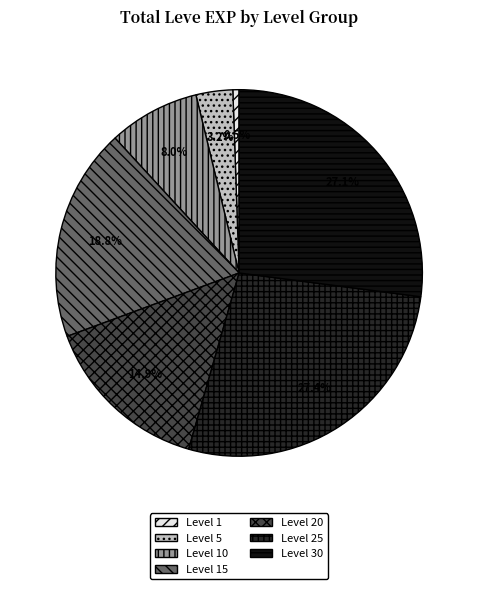

Count the number of slices in the pie.

7